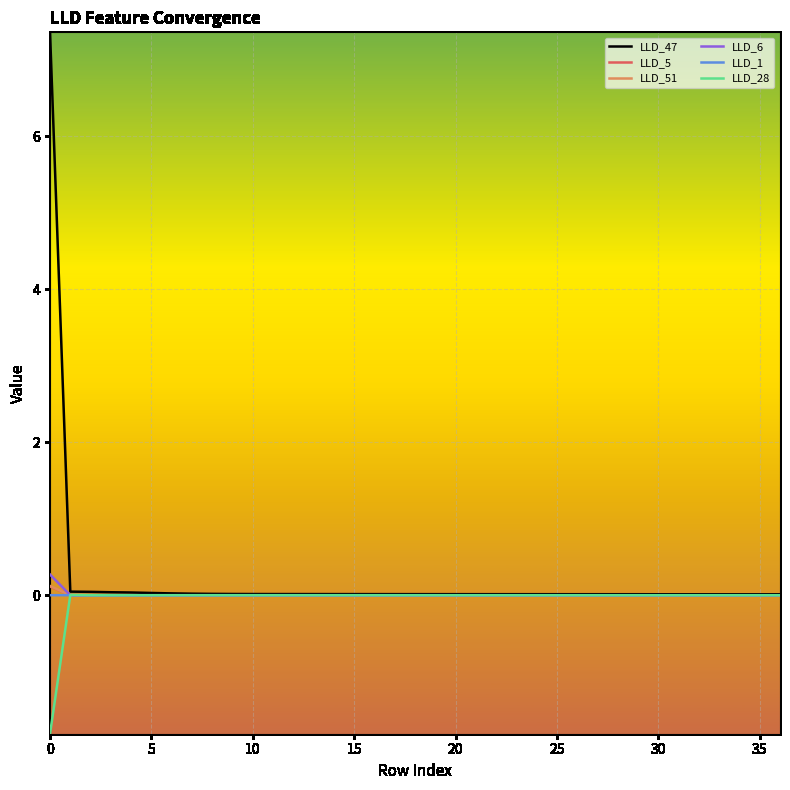

Which series ends up on top after the final intersection of LLD_51 and LLD_28?

LLD_28